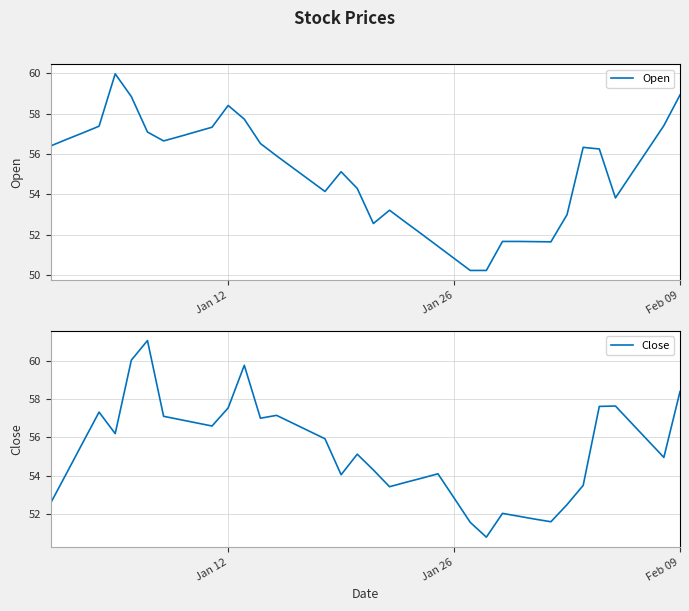

What are all the series names shown in the legend?

Open, Close